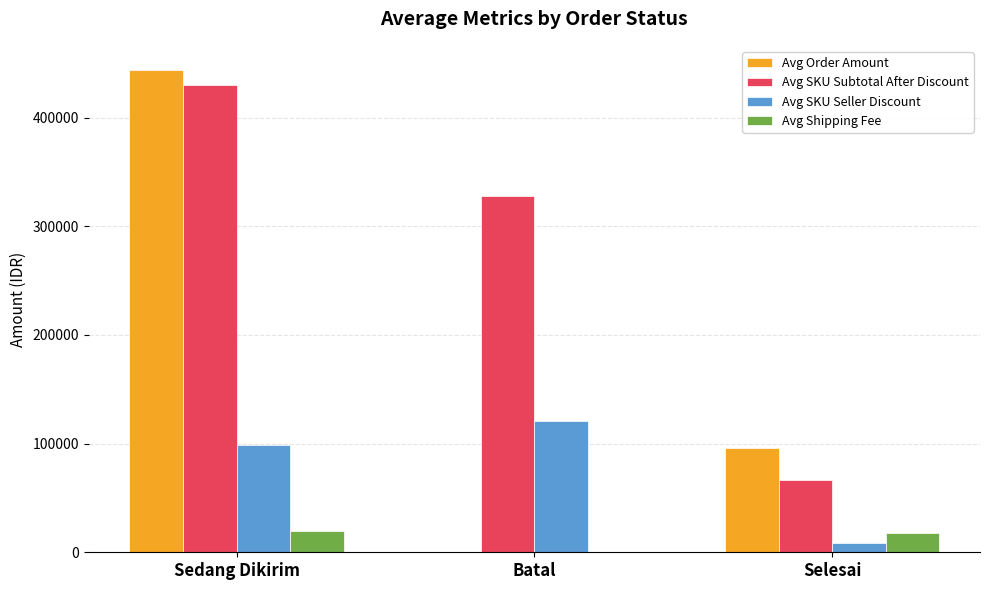

At which label does Avg Order Amount reach its peak?

Sedang Dikirim